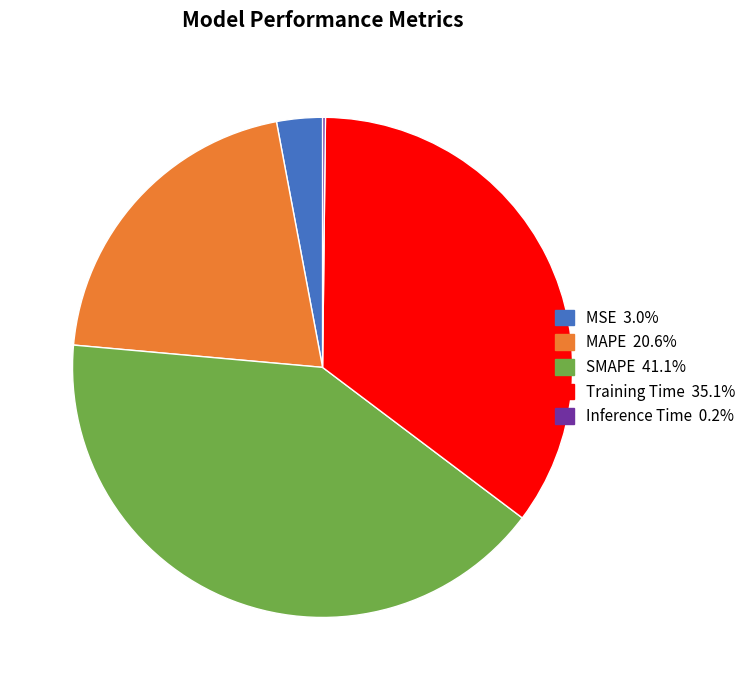

Between SMAPE and MAPE, which is larger?

SMAPE